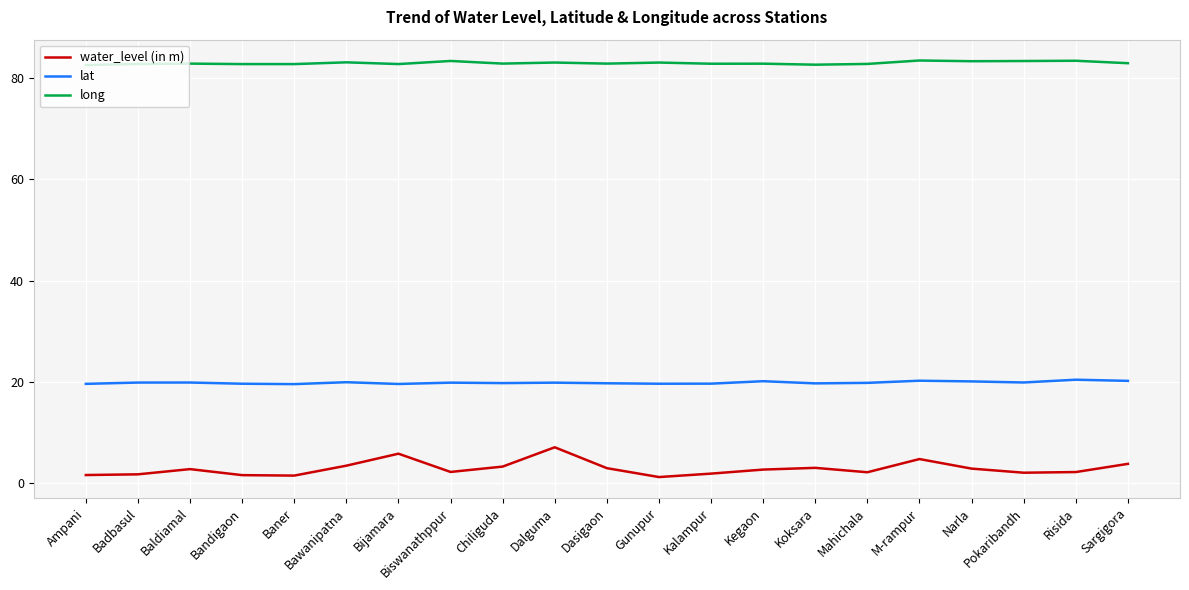

Which series has the largest range (max minus min)?

water_level (in m)